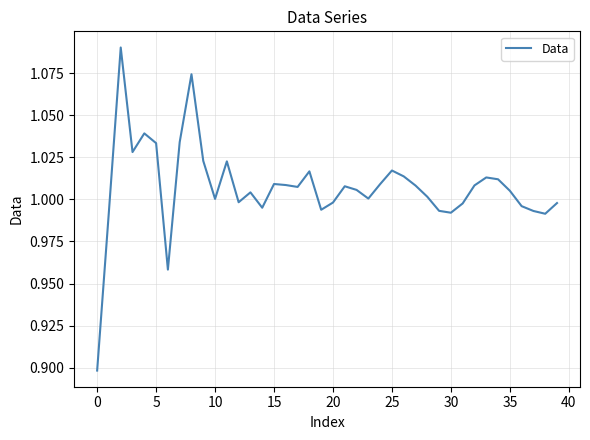

How many distinct data groups are displayed?

1